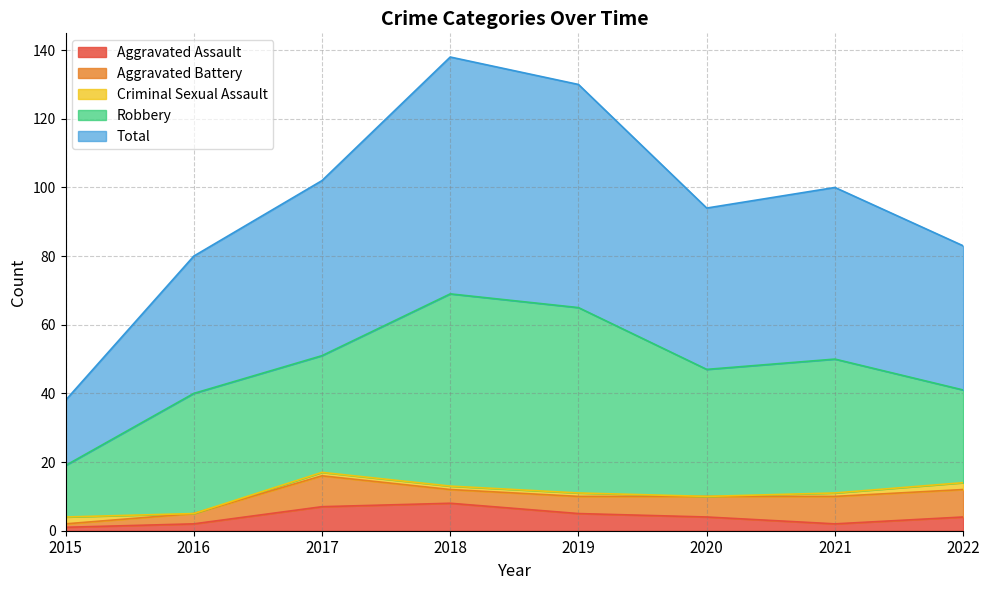

What is the difference between the second highest and second lowest values in the Criminal Sexual Assault series?

2